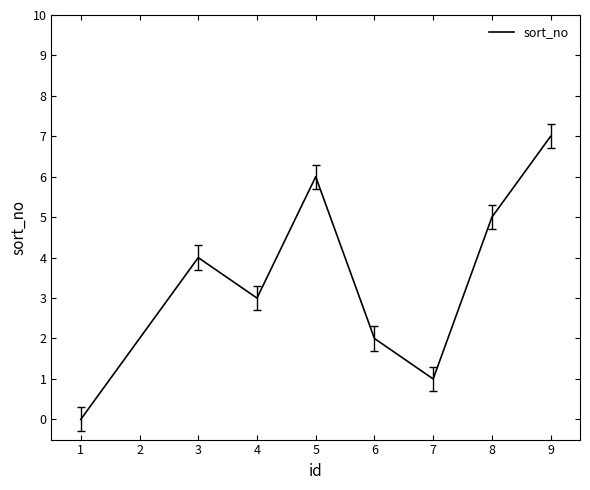

What is the difference between the maximum and minimum values?

7